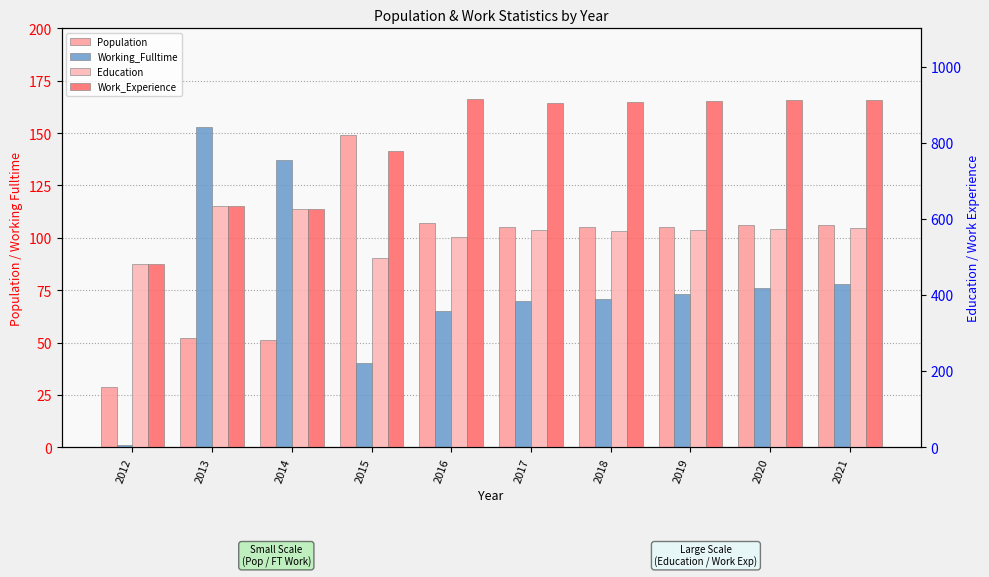

The value of Work_Experience at 2014 is 627. True or false?

True